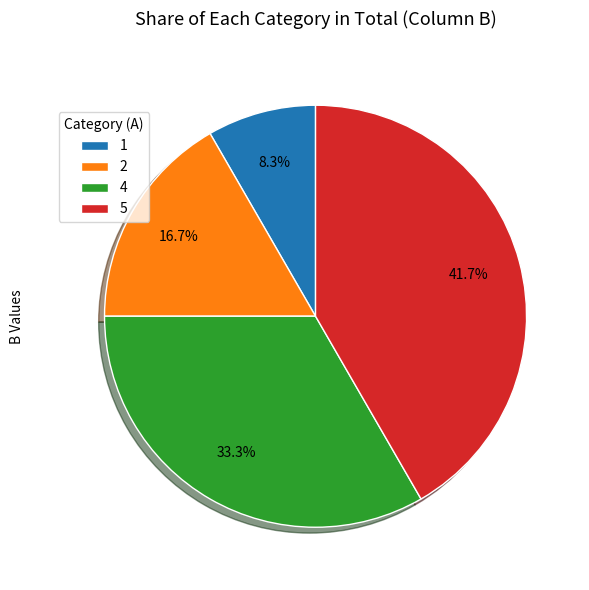

Which category has the smallest portion of the pie?

1